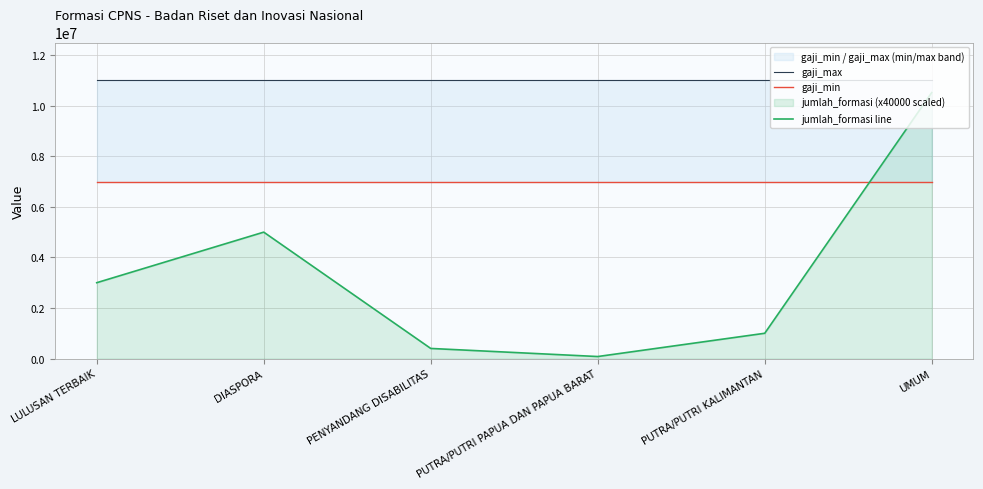

At how many categories does at least one series exceed 4738013?

6